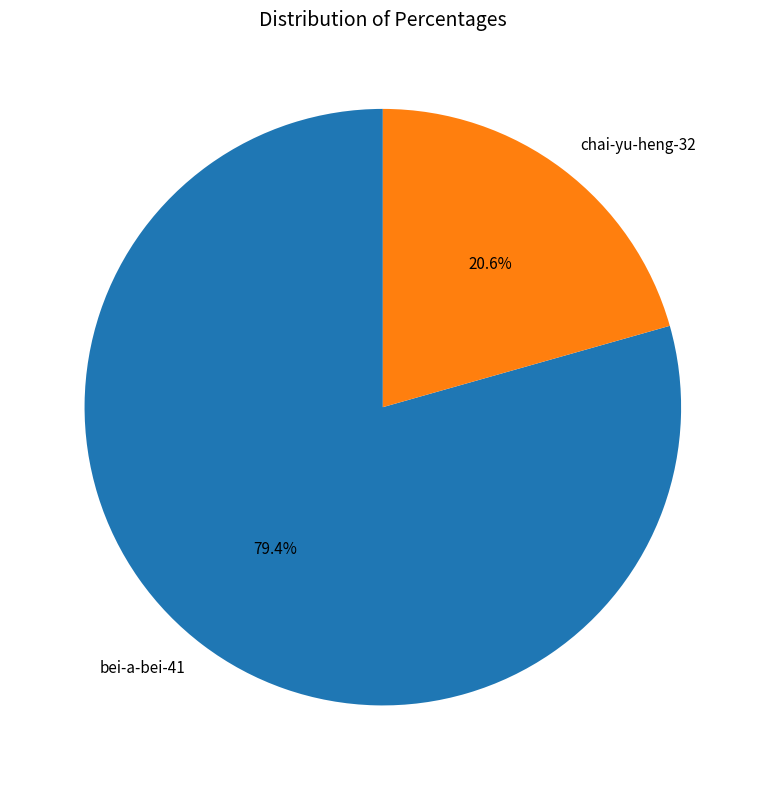

True or false: bei-a-bei-41 accounts for 73% of the total.

False